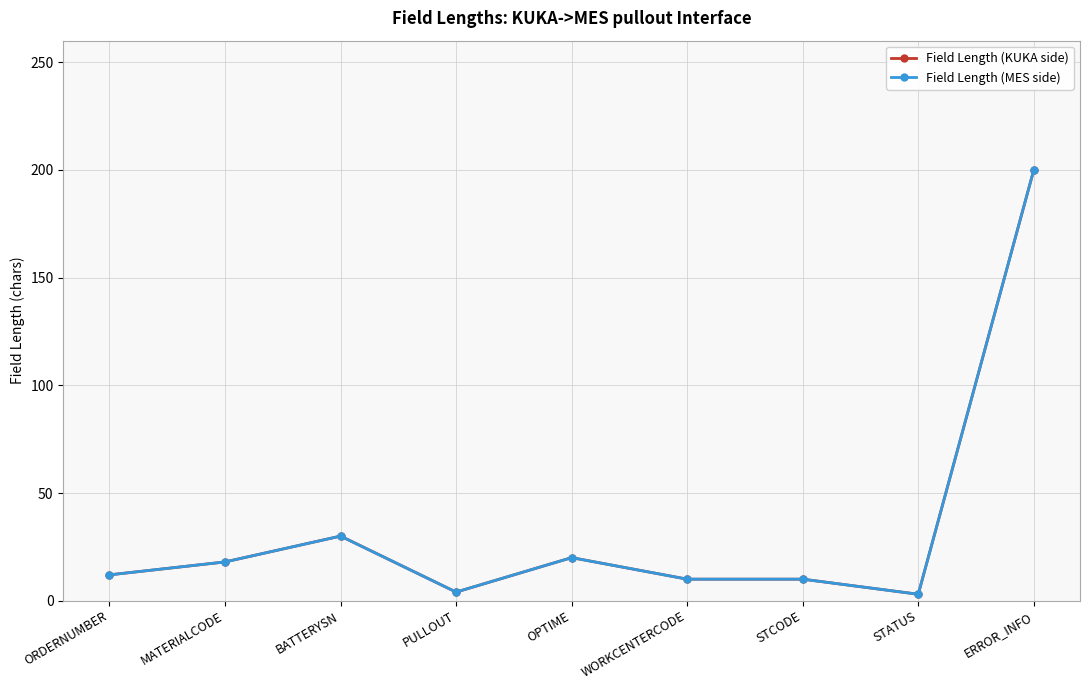

True or false: Field Length (KUKA side) has a value of 10 at STCODE.

True